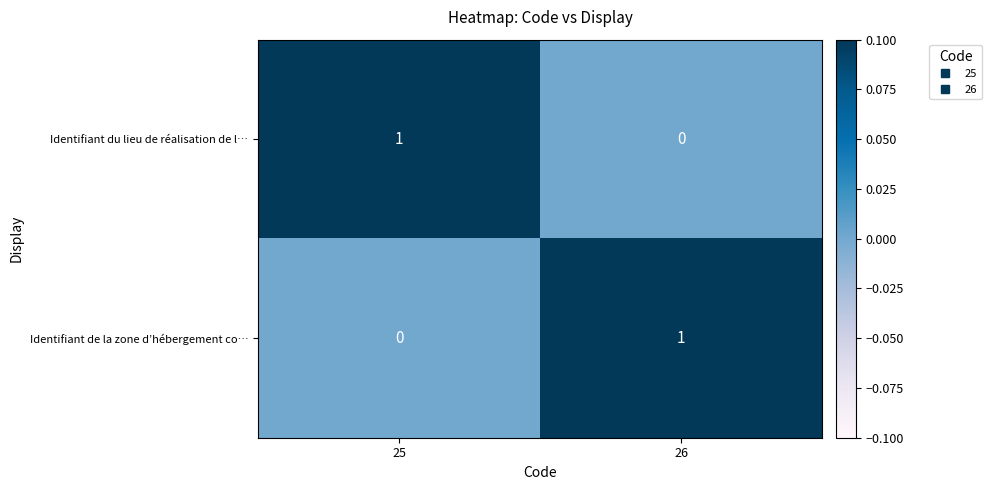

Which category has the lowest value in the Identifiant de la zone d’hébergement co… series?

25